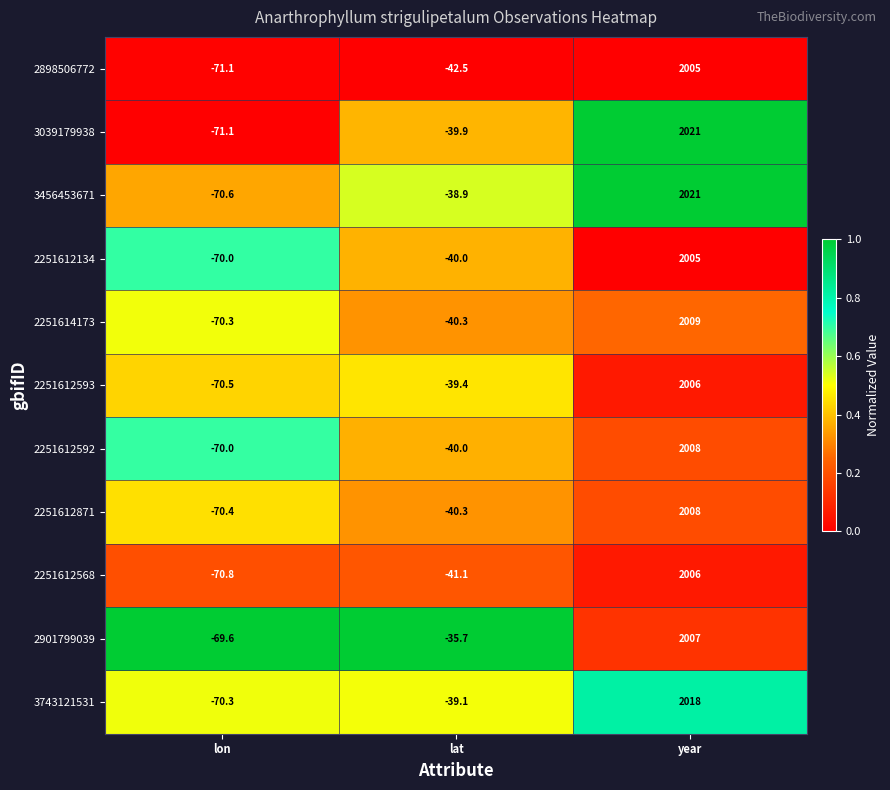

The 2251612871 series shows -57.7 at lat. True or false?

False